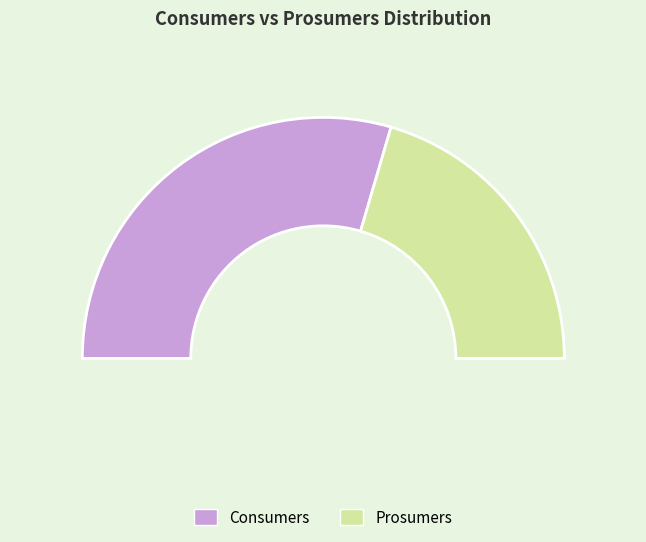

Is there any slice that represents more than half of the pie?

Yes